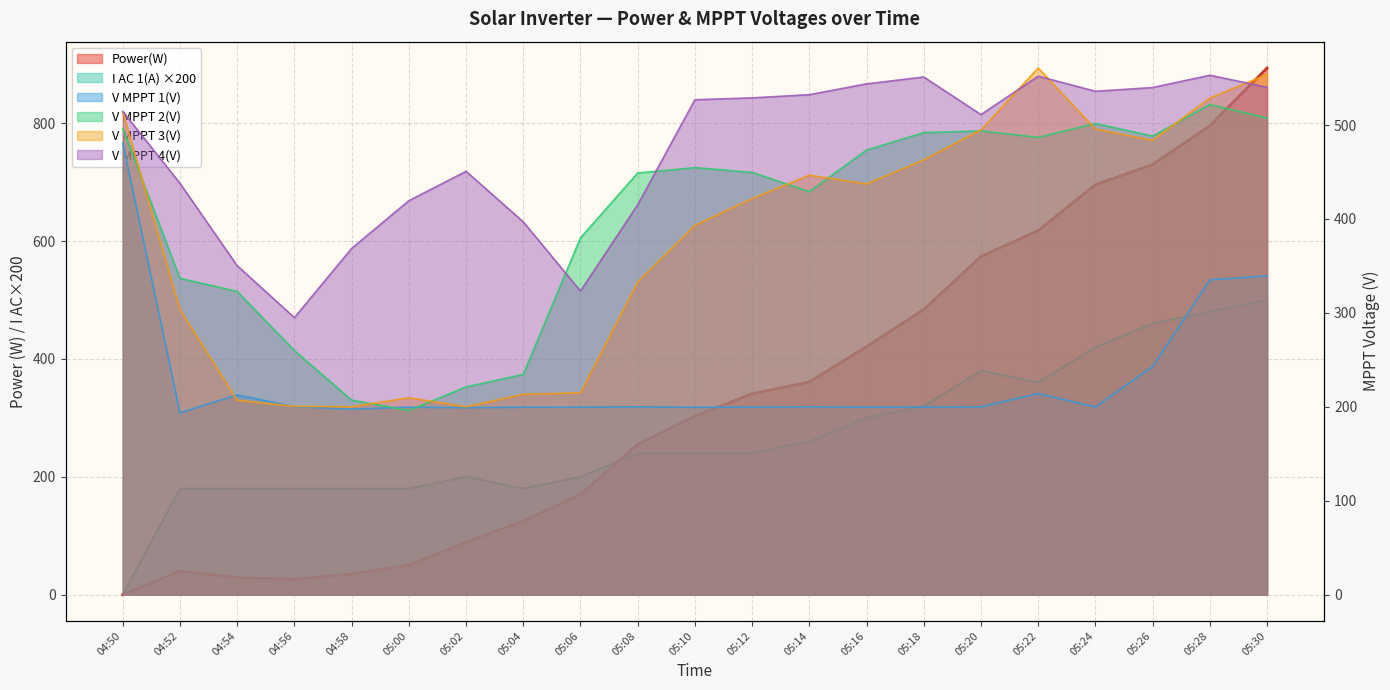

Rank the series at 05:26 from highest to lowest value.

Power(W), V MPPT 4(V), V MPPT 2(V), V MPPT 3(V), I AC 1(A), V MPPT 1(V)